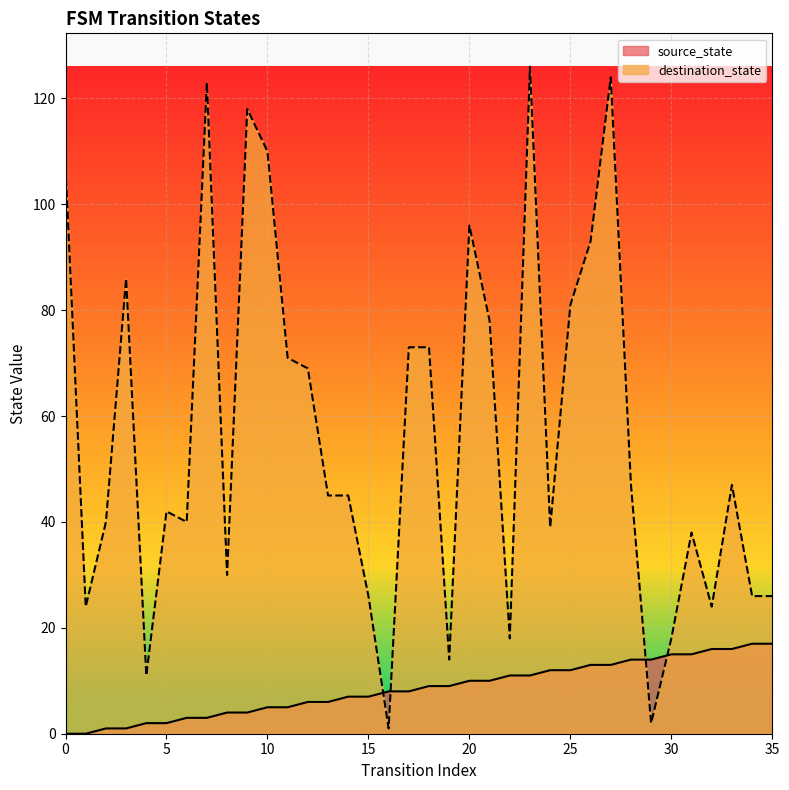

How many intersections are there between source_state and destination_state?

4